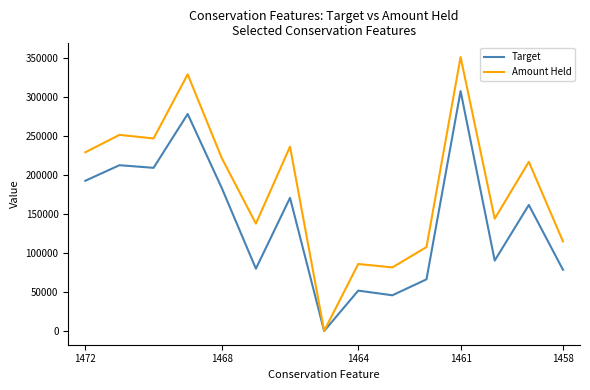

Which series has the widest spread of values?

Amount Held